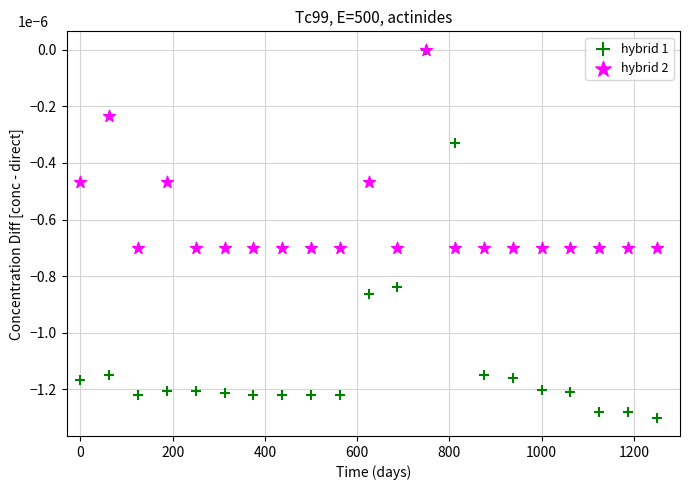

What are all the series names shown in the legend?

hybrid 1, hybrid 2